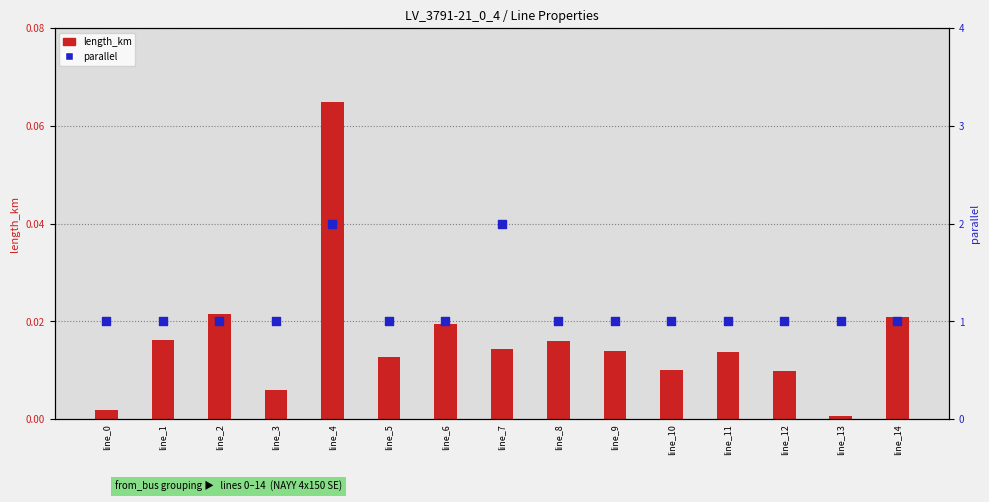

What are all the series names shown in the legend?

length_km, parallel